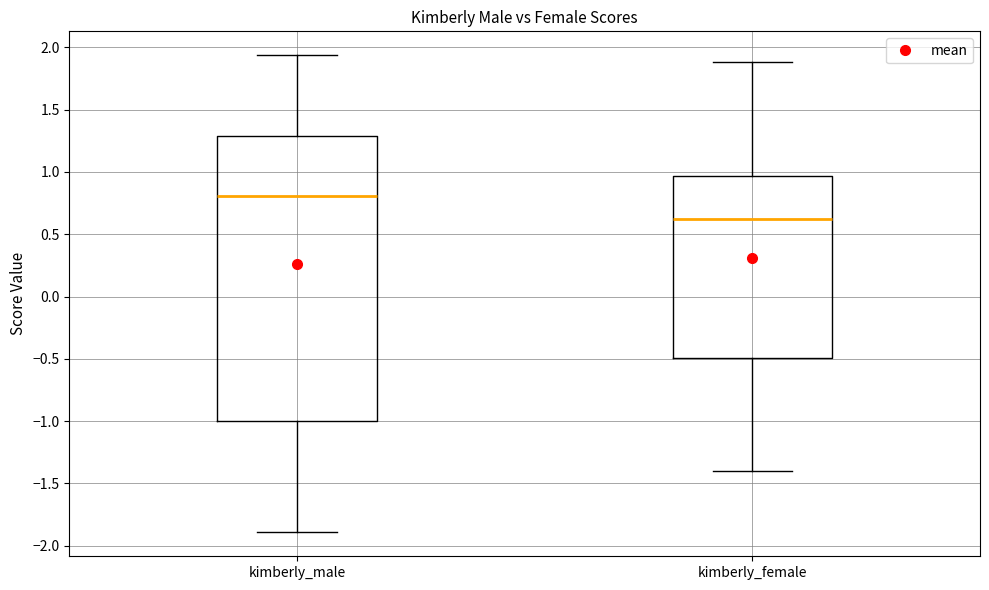

Which box has the highest median line?

kimberly_male